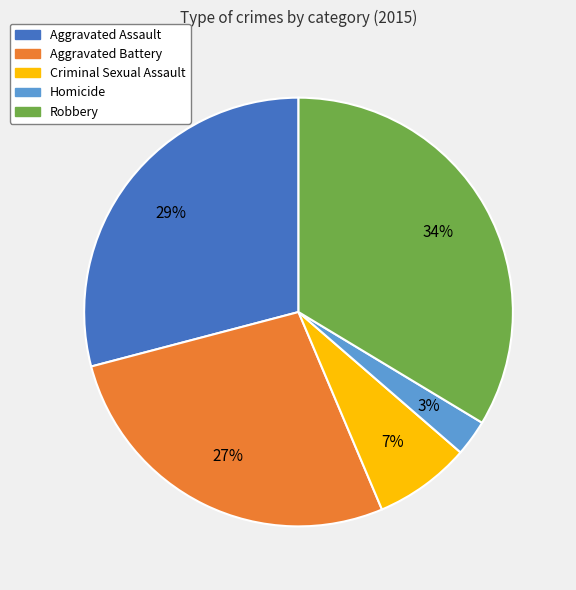

To the nearest percent, what percentage of the pie is Aggravated Assault?

29%